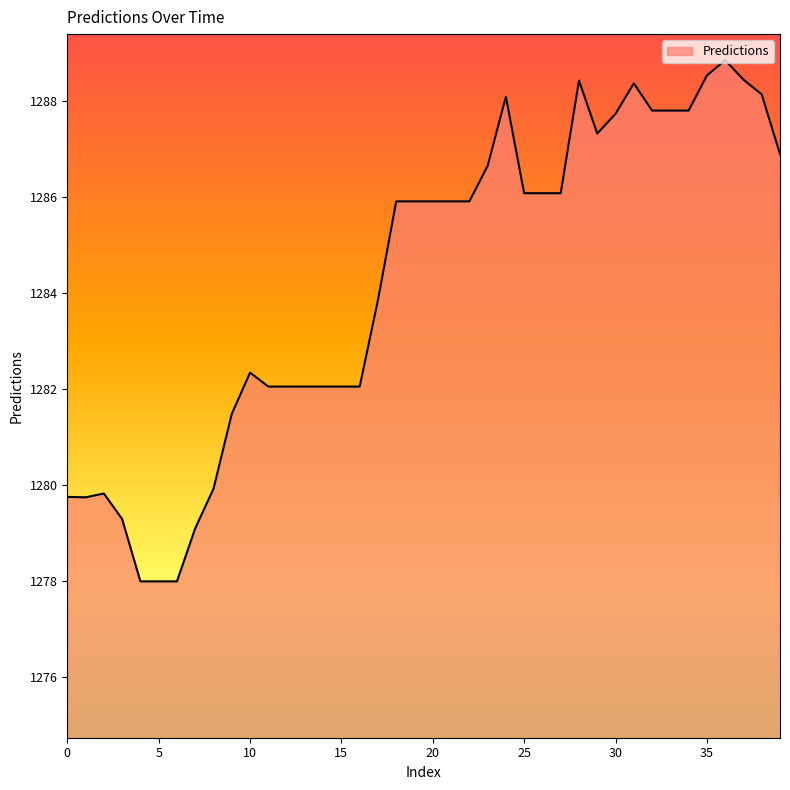

What is the maximum value shown in the chart?

1288.8